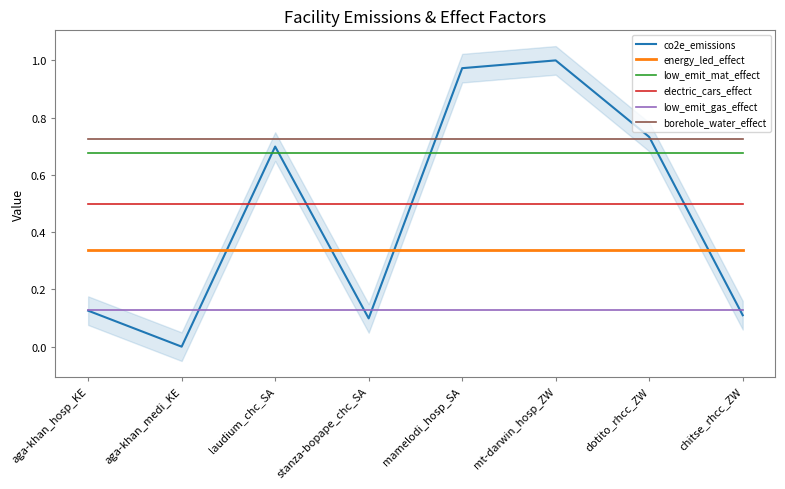

What is the spread (max minus min) of values at chitse_rhcc_ZW?

0.6